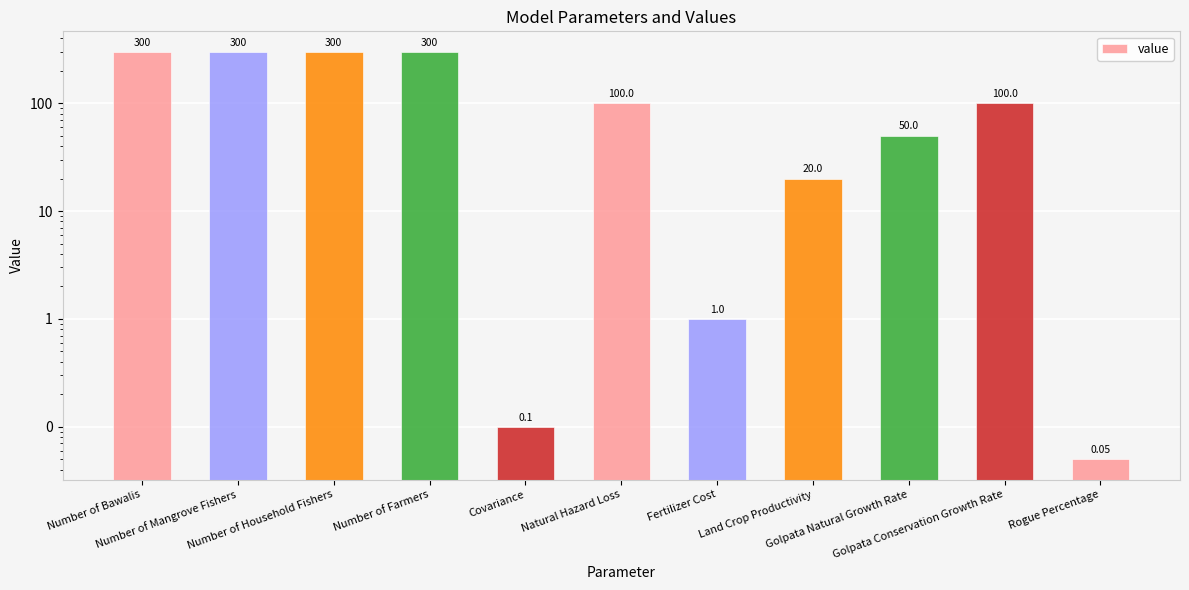

Where is the data nearest to the value 150?

Natural Hazard Loss